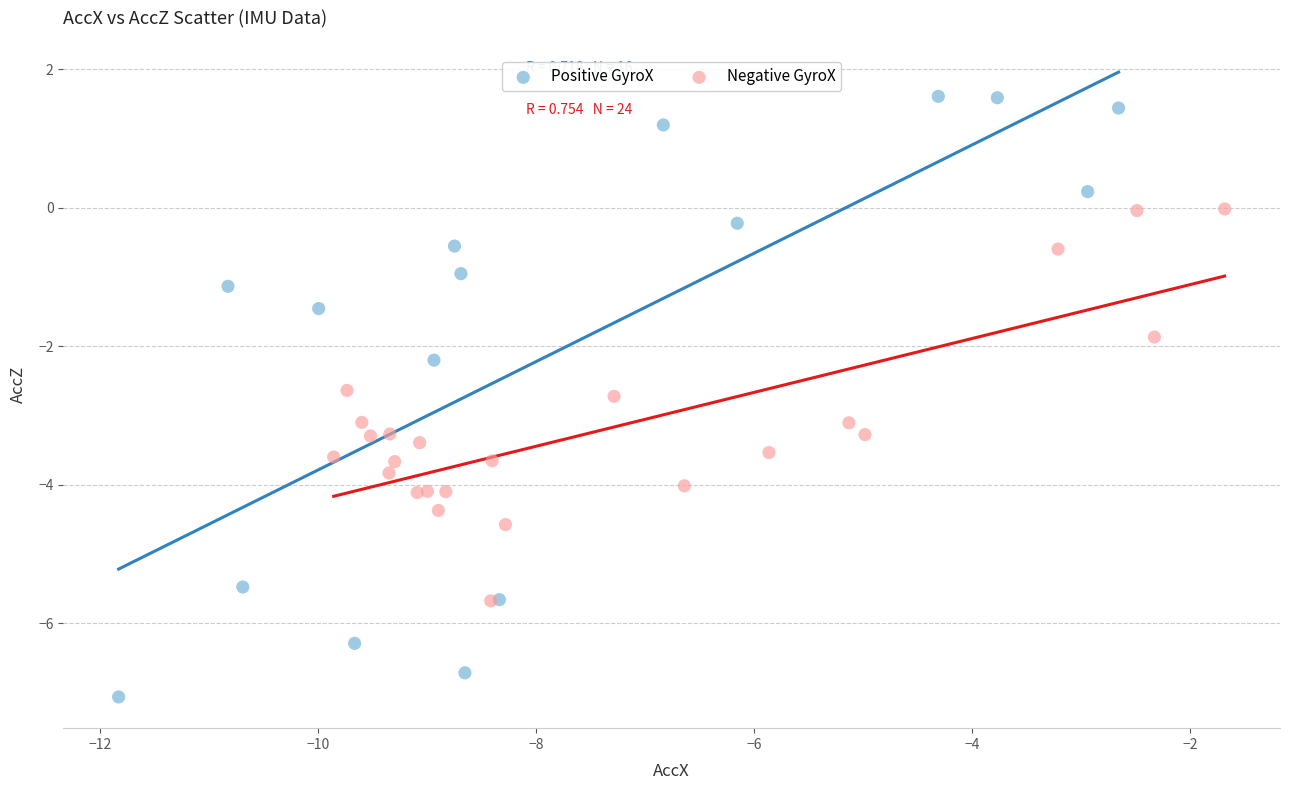

Which series contains the highest Y value?

Positive GyroX